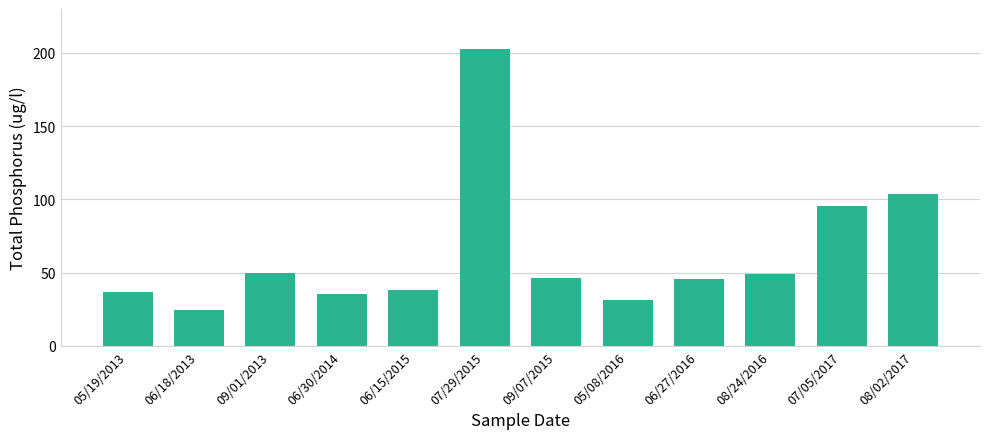

At which label does the data first exceed 46?

09/01/2013